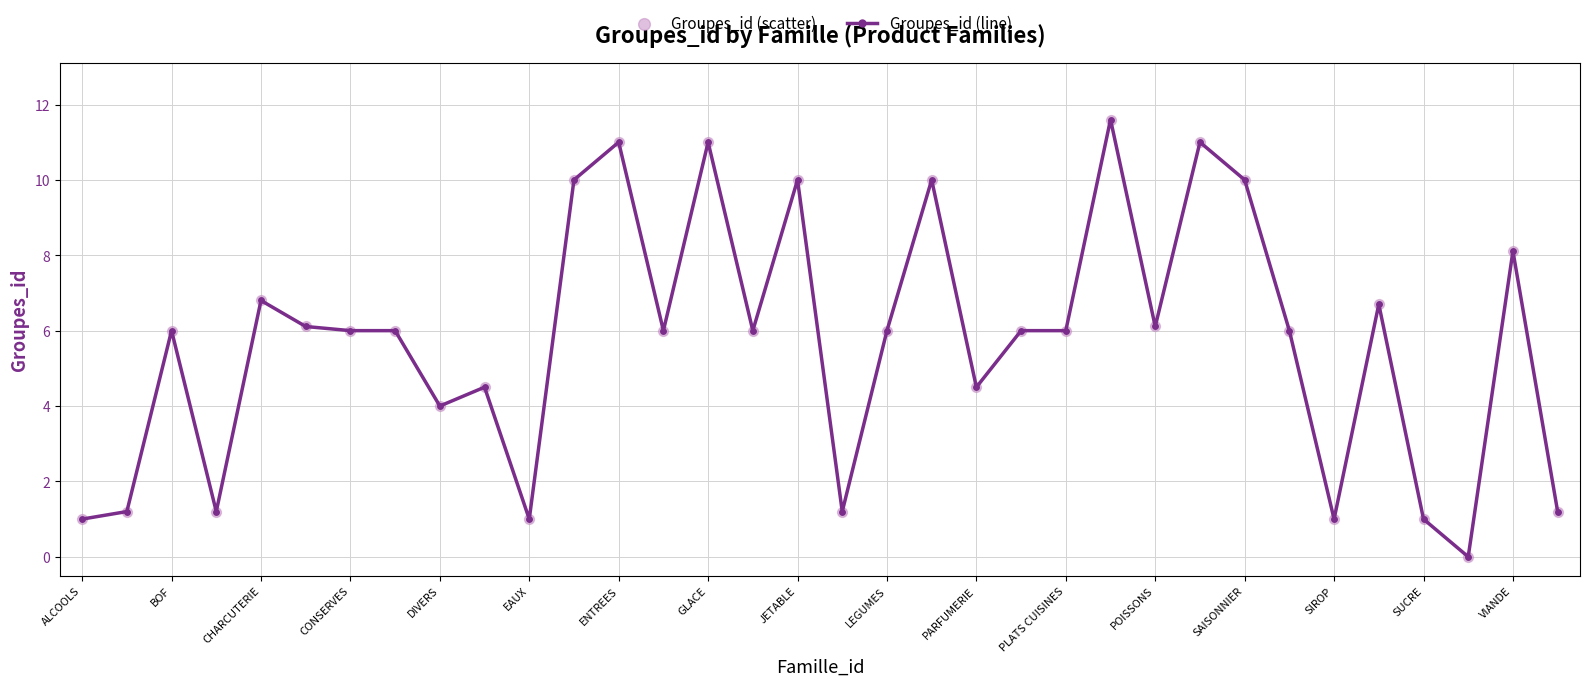

What is the value of the 20th point from the left?

10.0